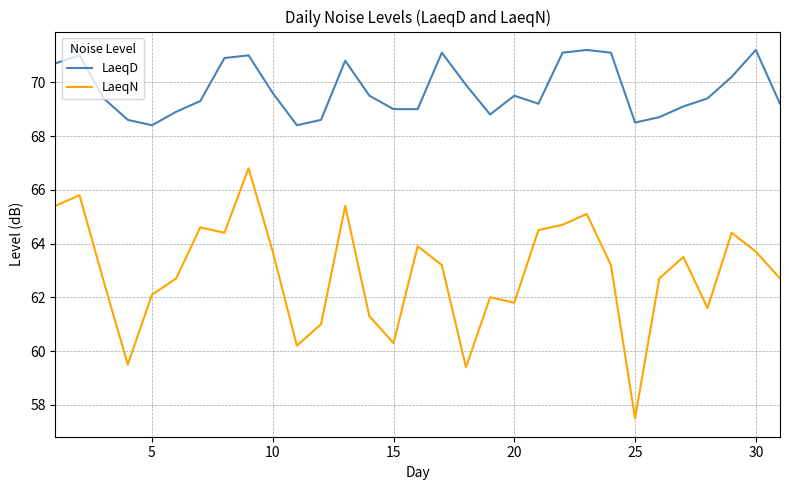

What is the maximum value for LaeqD?

71.2